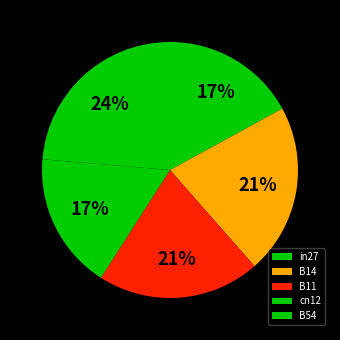

Does cn12 represent more than half of the total?

No